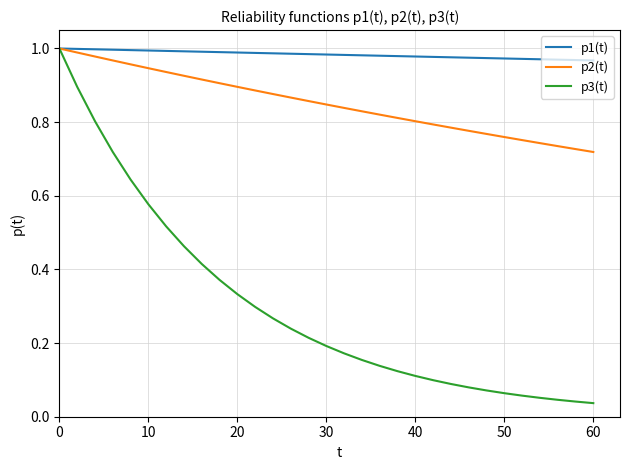

List the series in order of their overall mean, highest first.

p1(t), p2(t), p3(t)